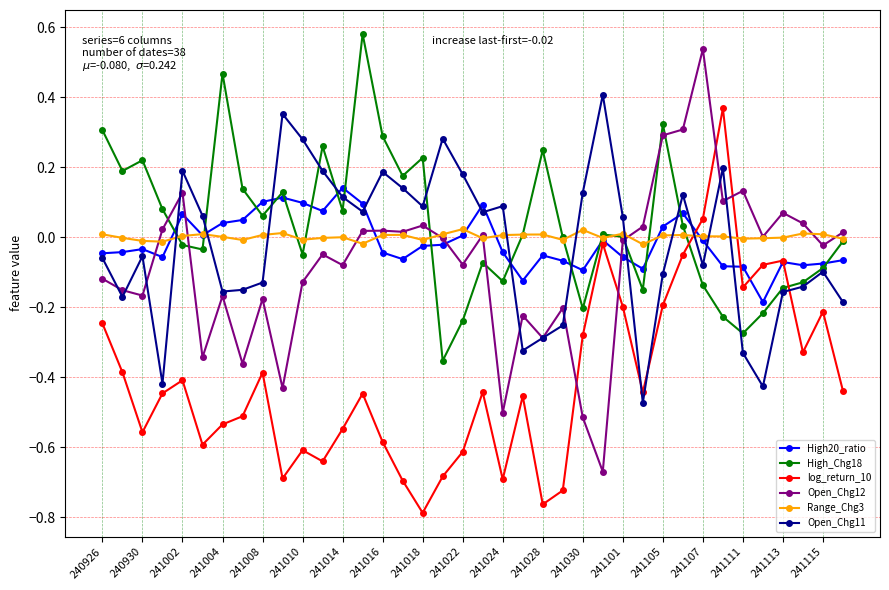

Which series ends up on top after the final intersection of log_return_10 and Open_Chg11?

Open_Chg11